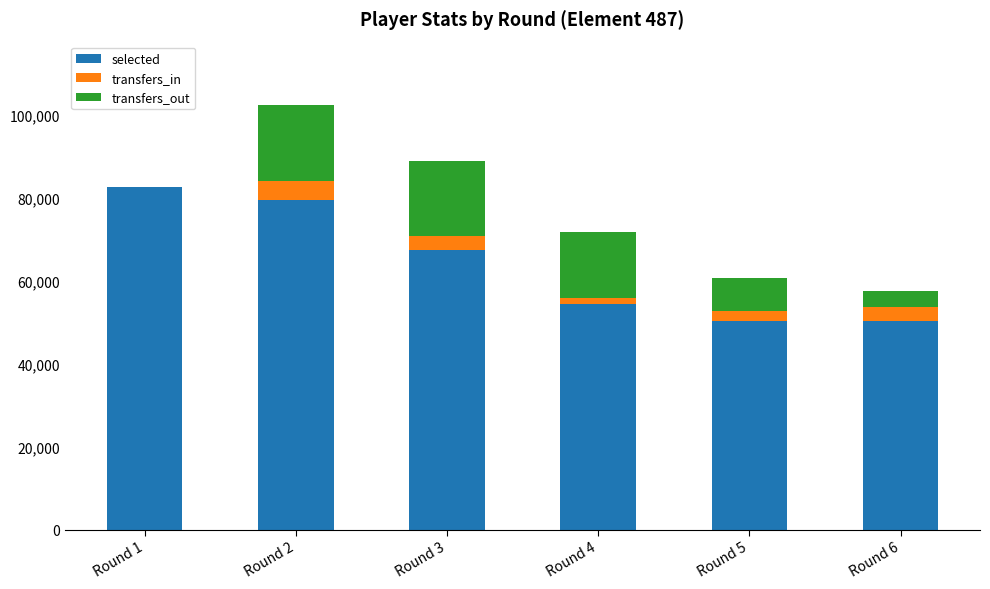

At which category is the sum across all series the highest?

Round 2